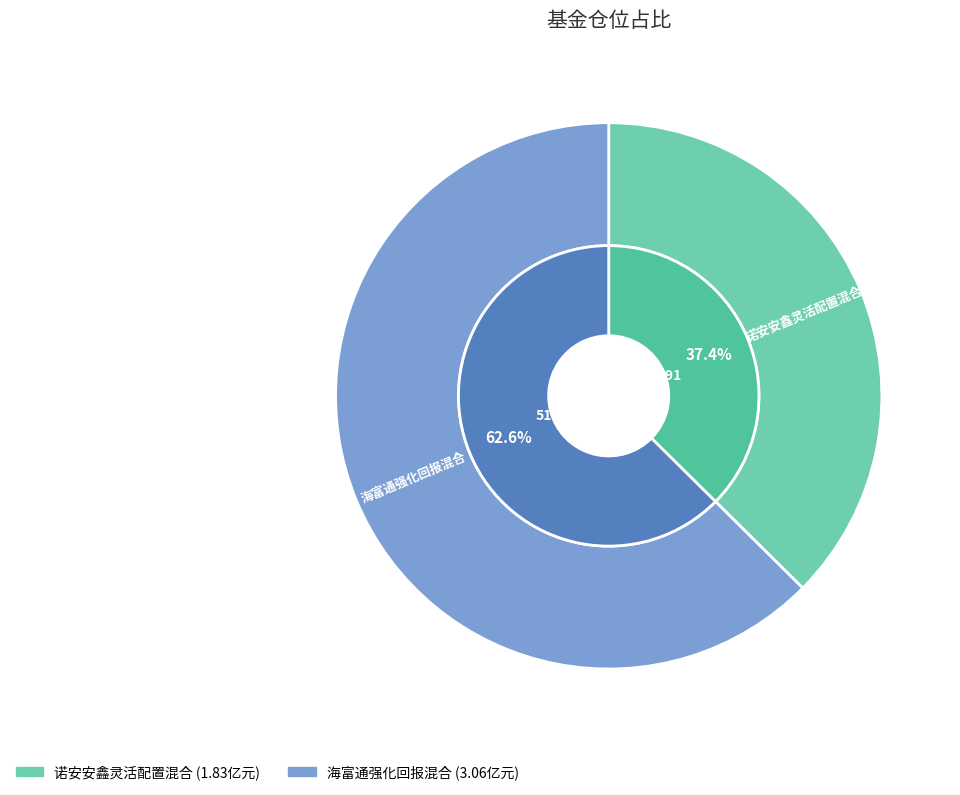

Which slice is the largest?

海富通强化回报混合